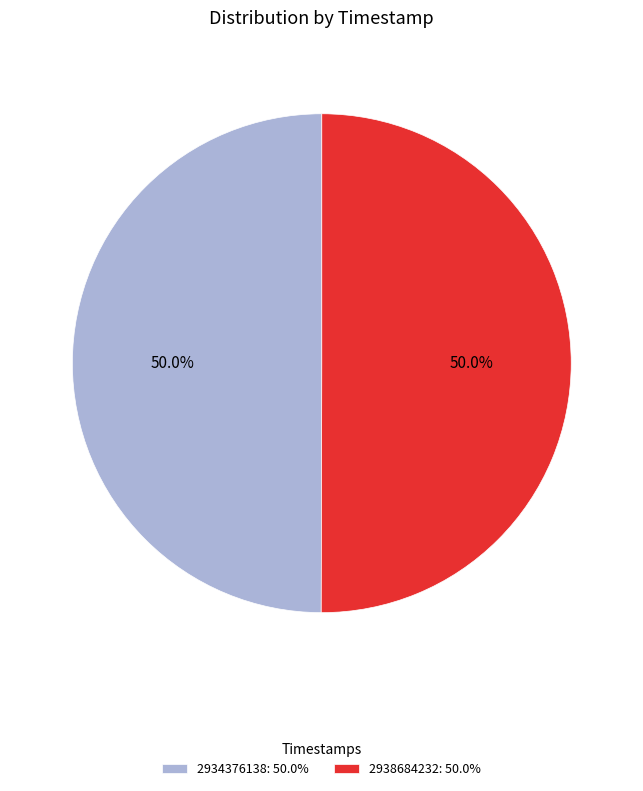

To the nearest percent, what percentage of the pie is 2938684232?

50%